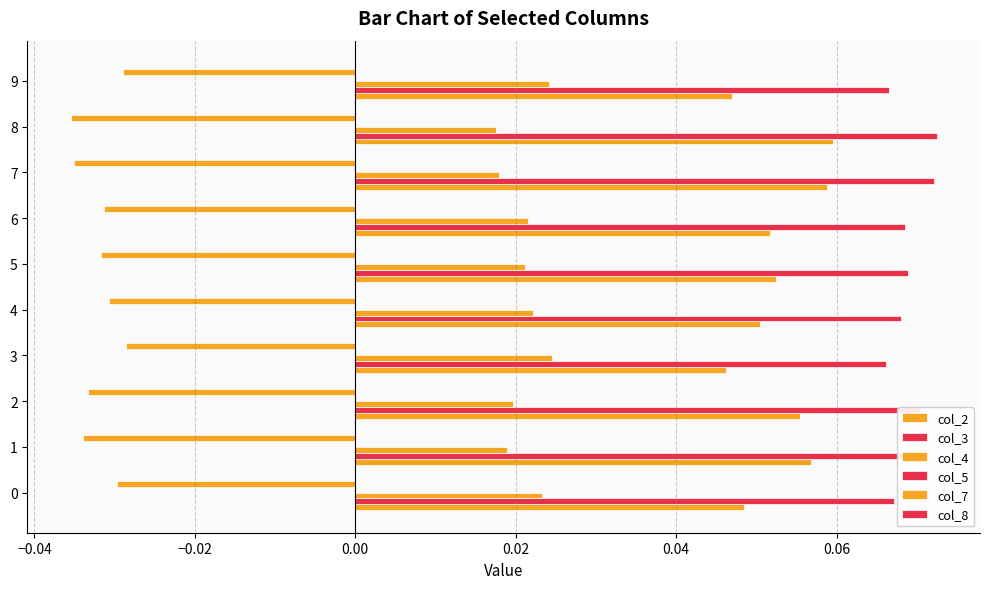

Count the number of categories in the chart.

10